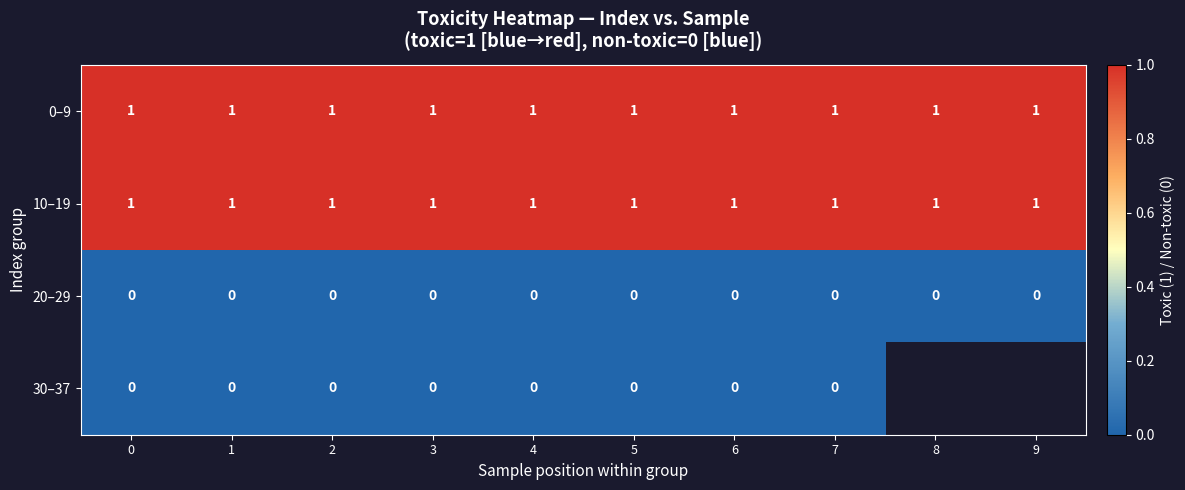

What is the difference between the highest and lowest values at 9?

1.0